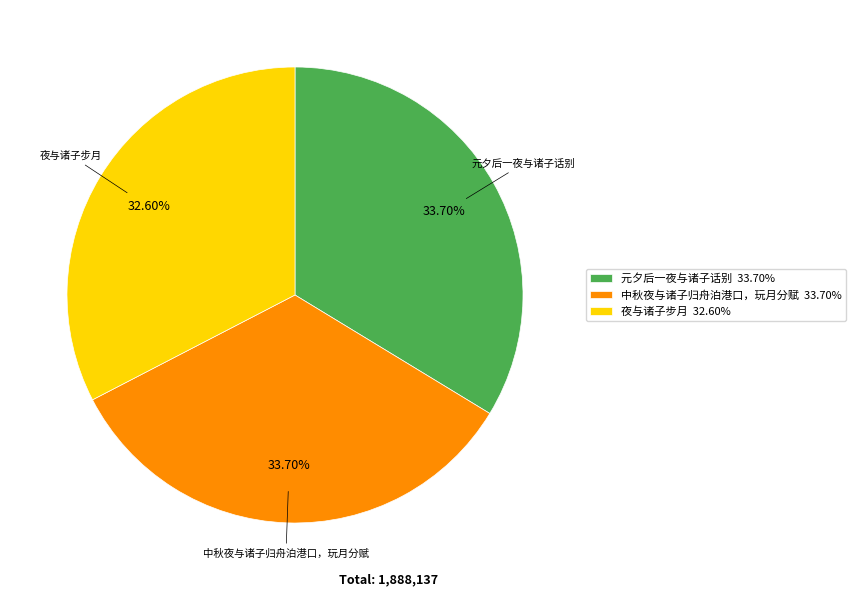

Does 元夕后一夜与诸子话别 account for over 50% of the chart?

No